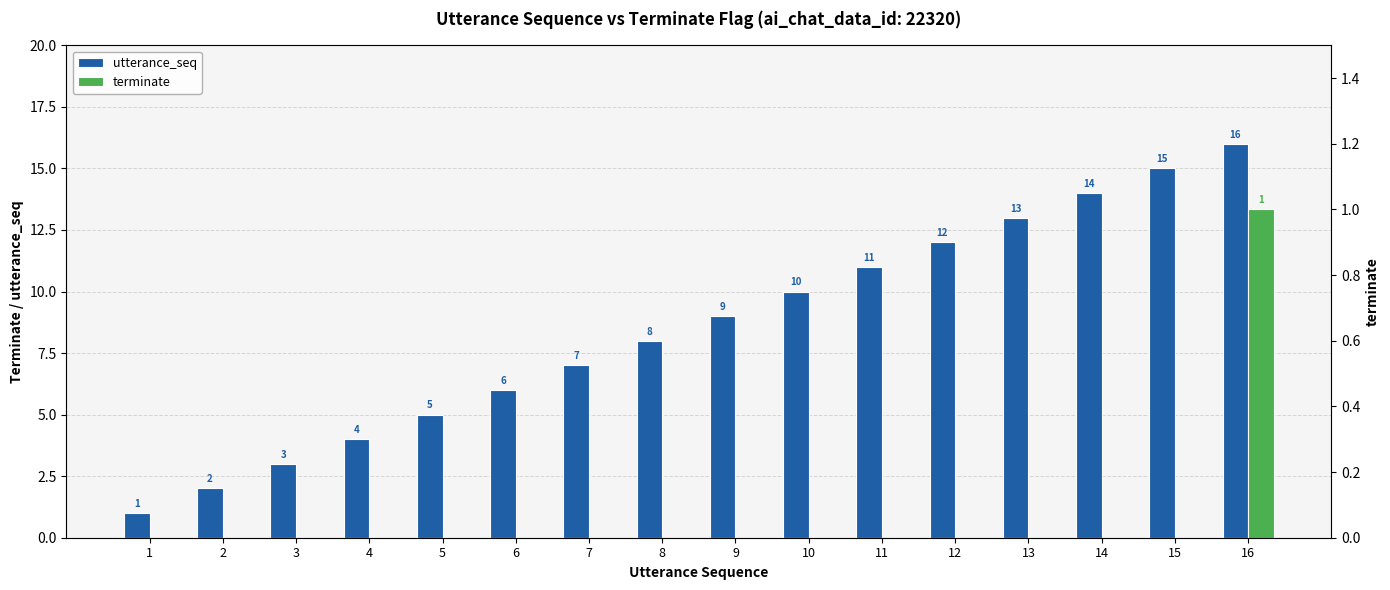

What is the maximum value for utterance_seq?

16